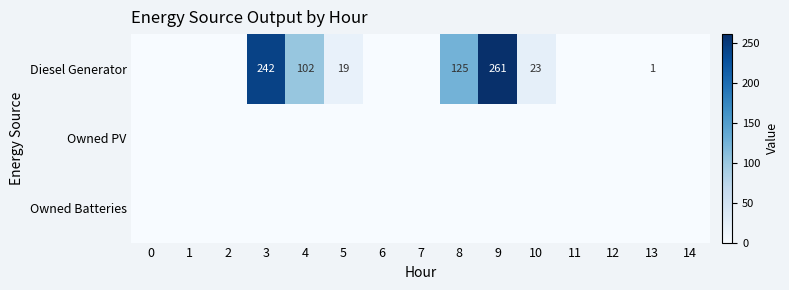

Is it true that Diesel Generator equals 41 at 10?

False